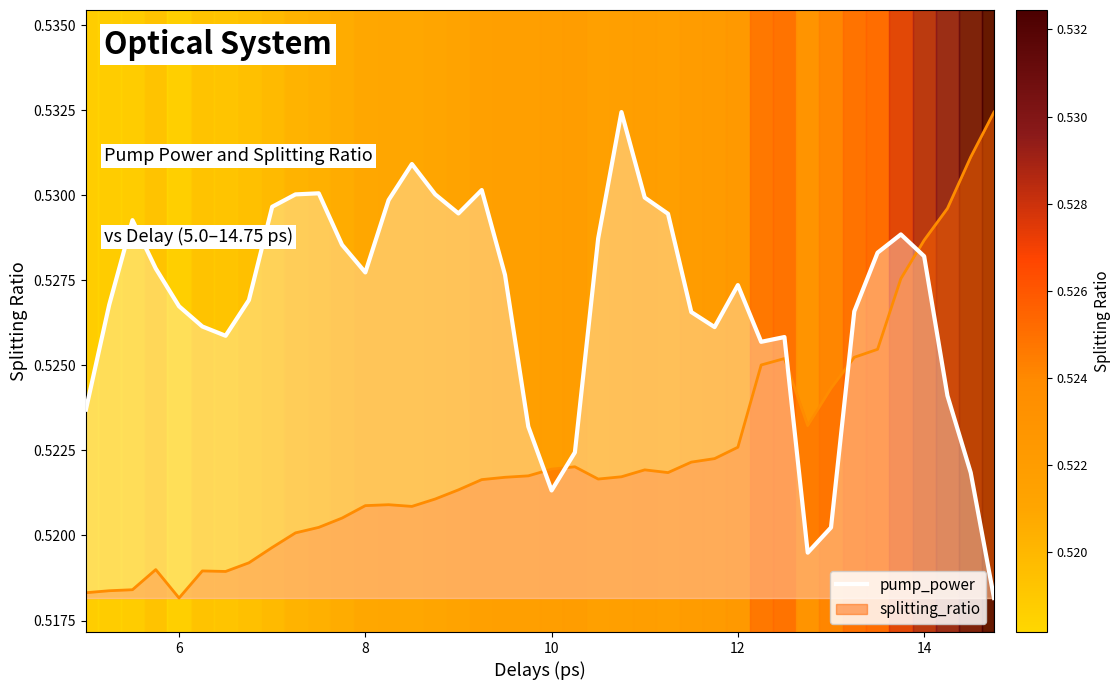

Reading left to right, list all the values displayed in this chart.

pump_power: 0.5	0.5	0.5	0.5	0.5	0.5	0.5	0.5	0.5	0.5	0.5	0.5	0.5	0.5	0.5	0.5	0.5	0.5	0.5	0.5	0.5	0.5	0.5	0.5	0.5	0.5	0.5	0.5	0.5	0.5	0.5	0.5	0.5	0.5	0.5	0.5	0.5	0.5	0.5	0.5
splitting_ratio: 0.5	0.5	0.5	0.5	0.5	0.5	0.5	0.5	0.5	0.5	0.5	0.5	0.5	0.5	0.5	0.5	0.5	0.5	0.5	0.5	0.5	0.5	0.5	0.5	0.5	0.5	0.5	0.5	0.5	0.5	0.5	0.5	0.5	0.5	0.5	0.5	0.5	0.5	0.5	0.5